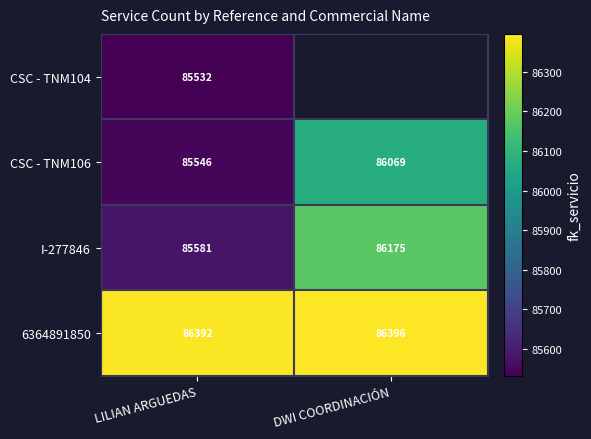

At which label does 6364891850 reach its minimum?

LILIAN ARGUEDAS